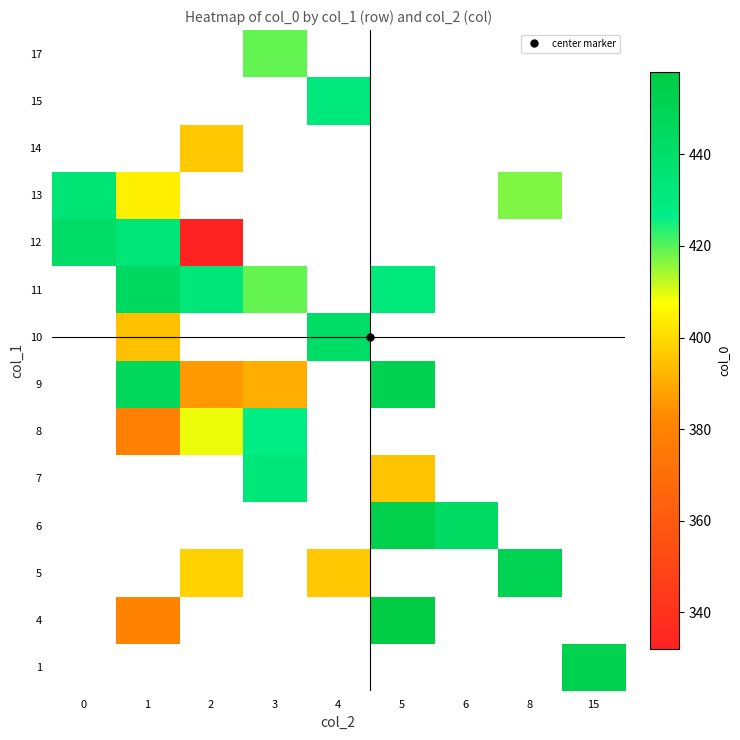

Count the number of categories in the chart.

9